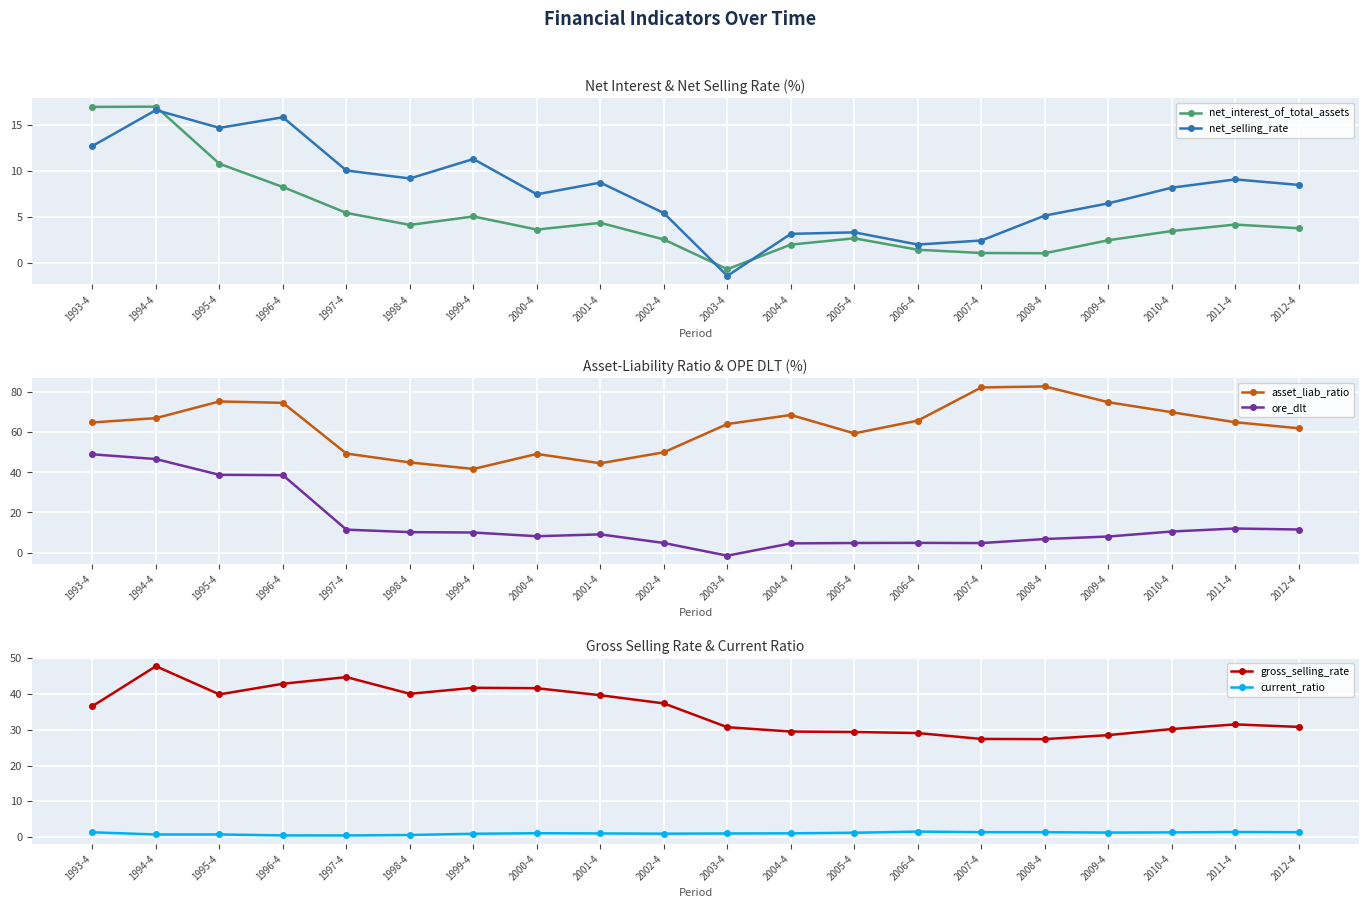

True or false: asset_liab_ratio and net_selling_rate intersect in this chart.

False